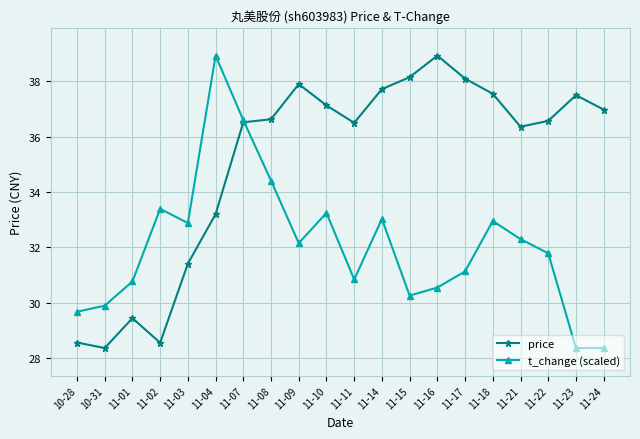

What is the difference between the highest and lowest values at 11-15?

7.9